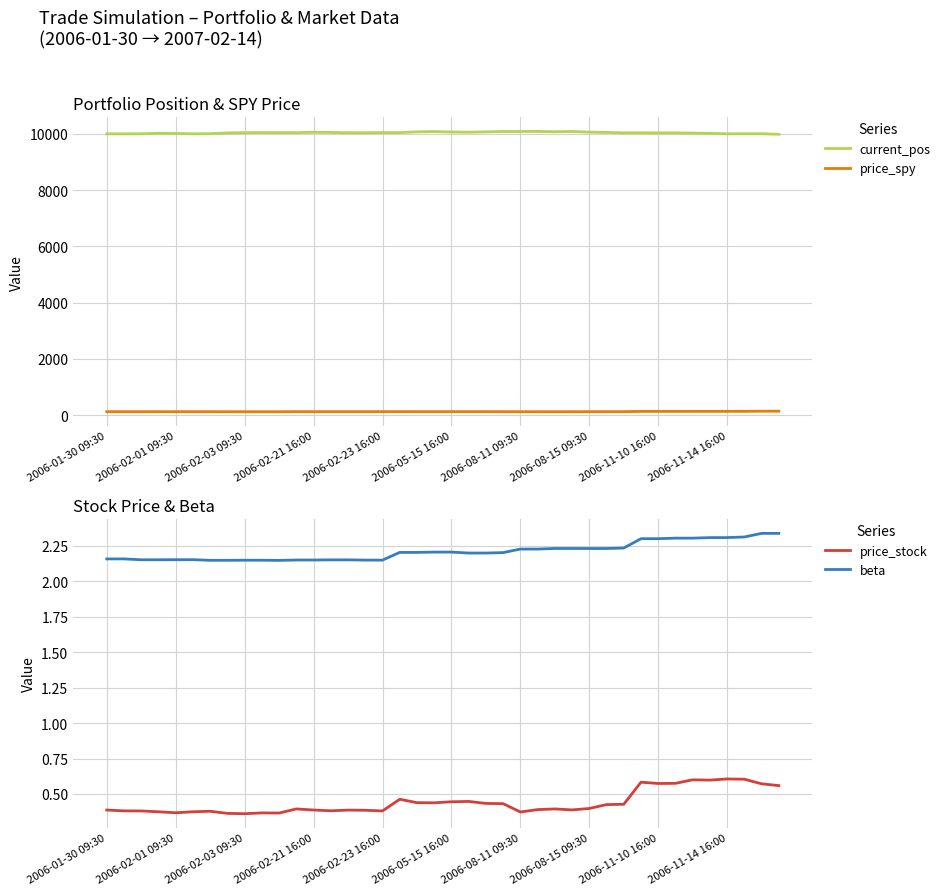

True or false: current_pos and price_spy cross at least once.

False